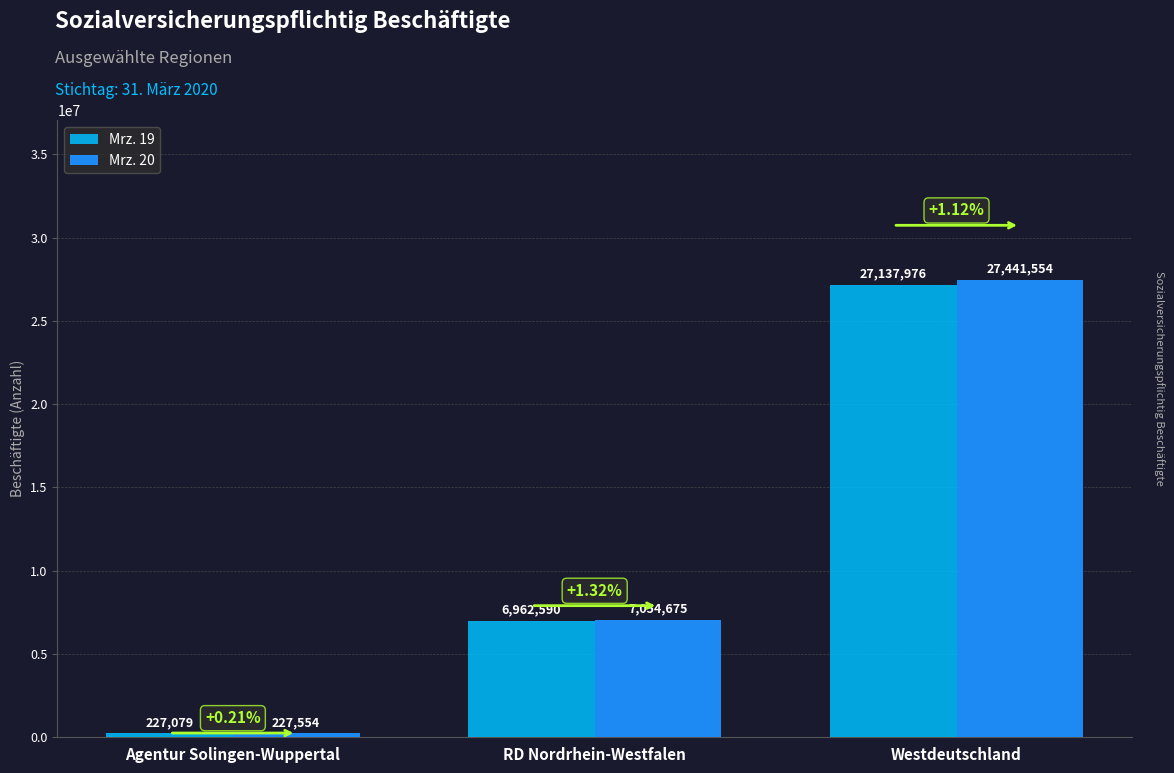

At which label is Mrz. 20 closest to 13834554?

RD Nordrhein-Westfalen